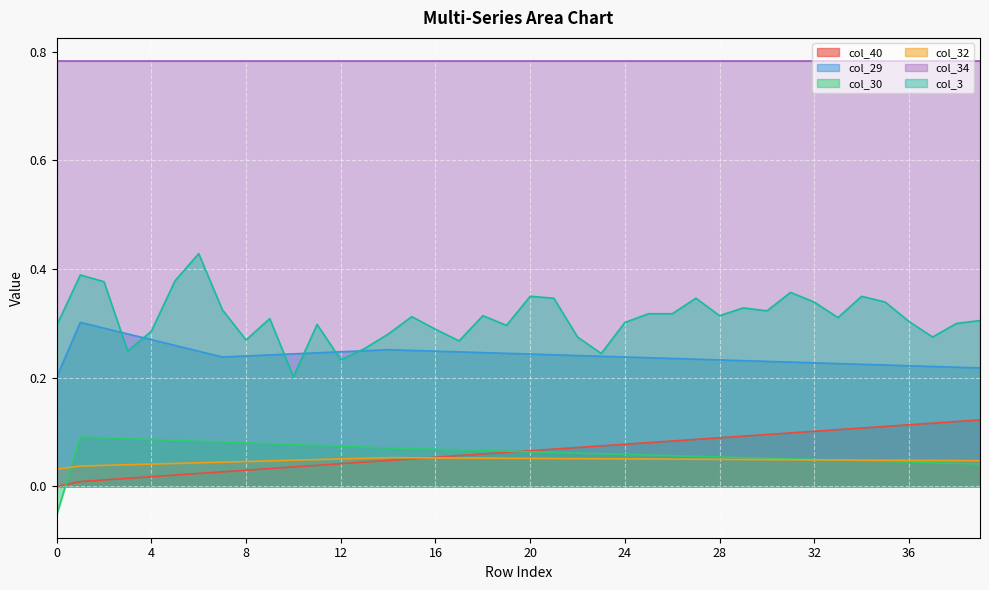

Which series has the largest range (max minus min)?

col_3